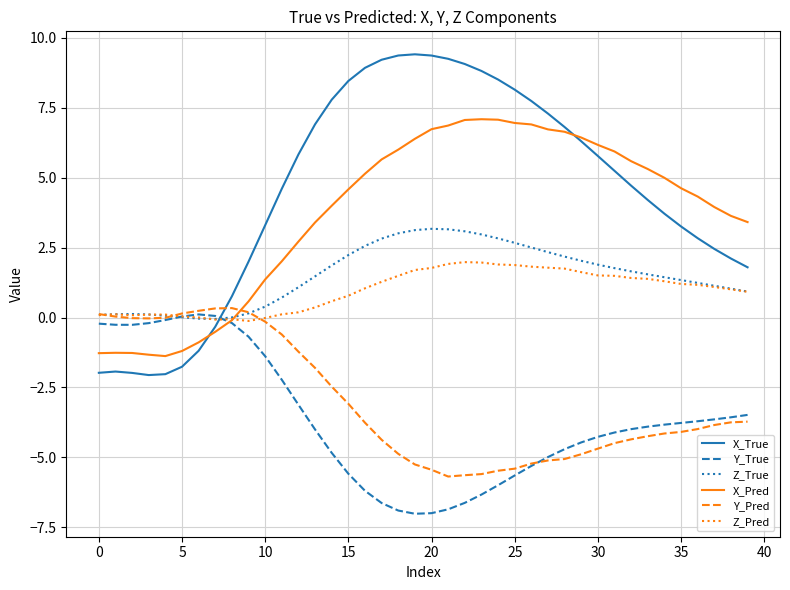

What is the greatest value displayed?

9.4